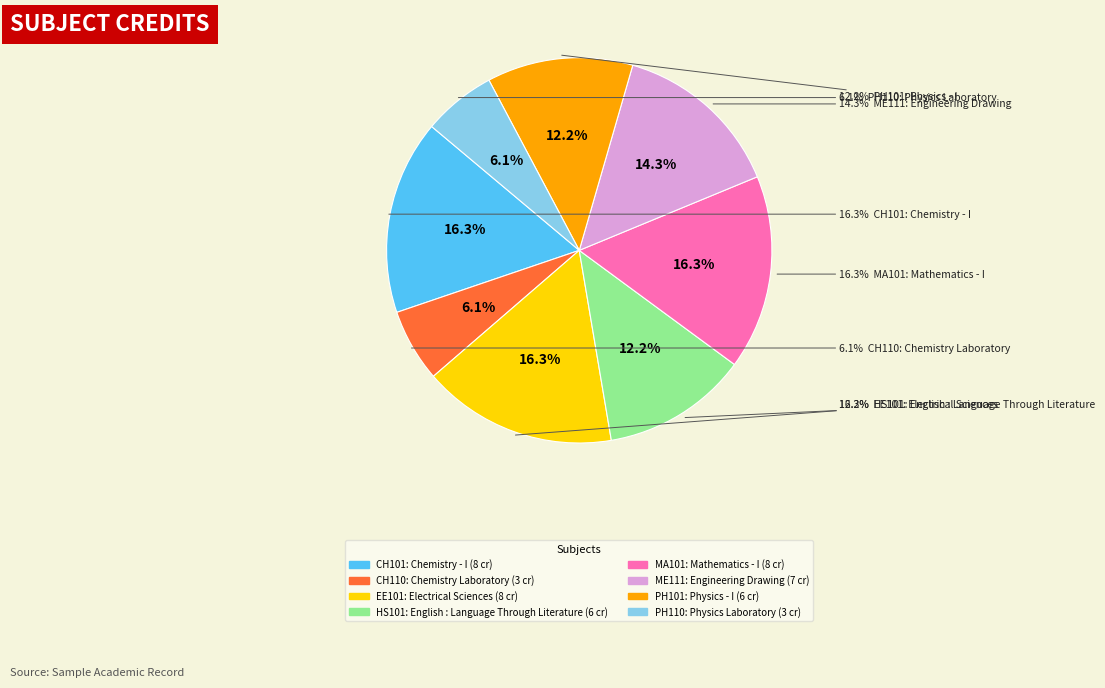

To the nearest percent, what is the combined percentage of Physics Laboratory and Electrical Sciences?

22%